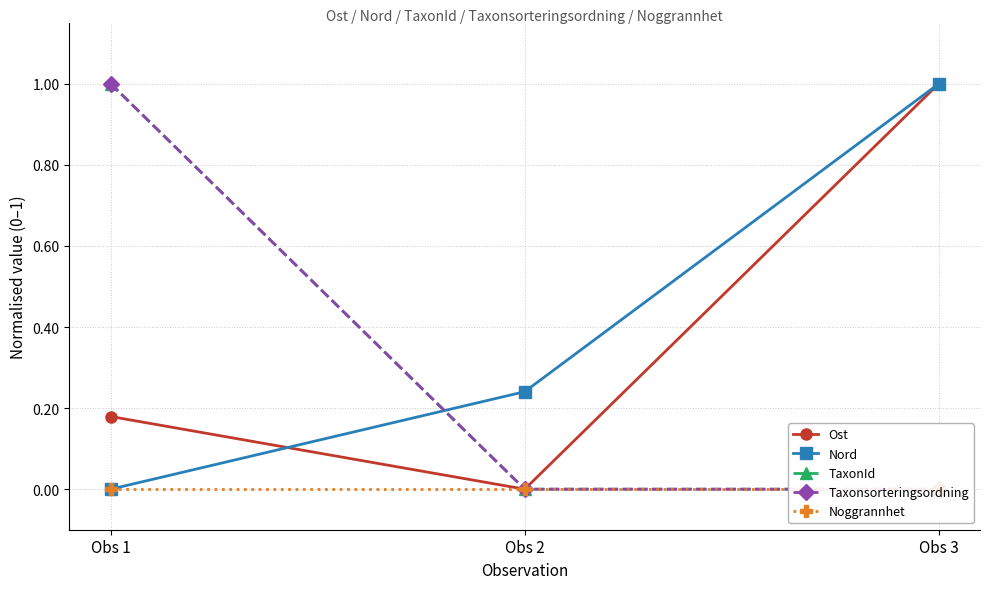

How many lines are shown in the chart?

5